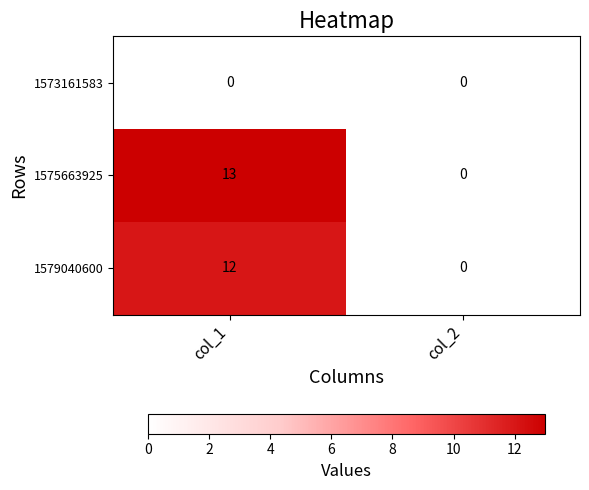

The 1575663925 series shows 20 at col_1. True or false?

False